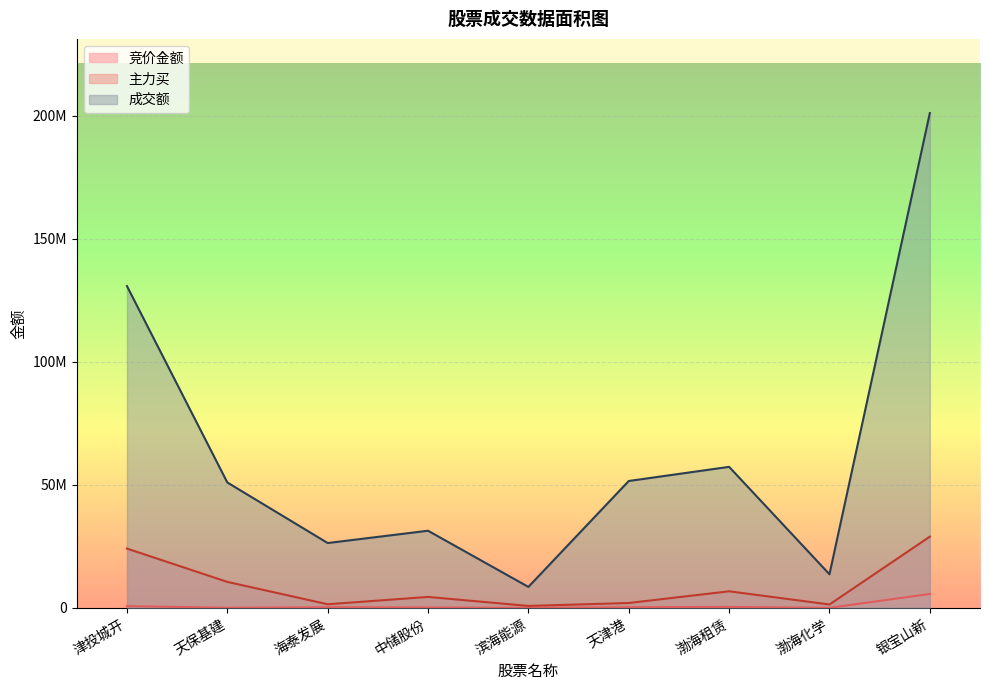

True or false: 竞价金额 and 成交额 cross at least once.

False